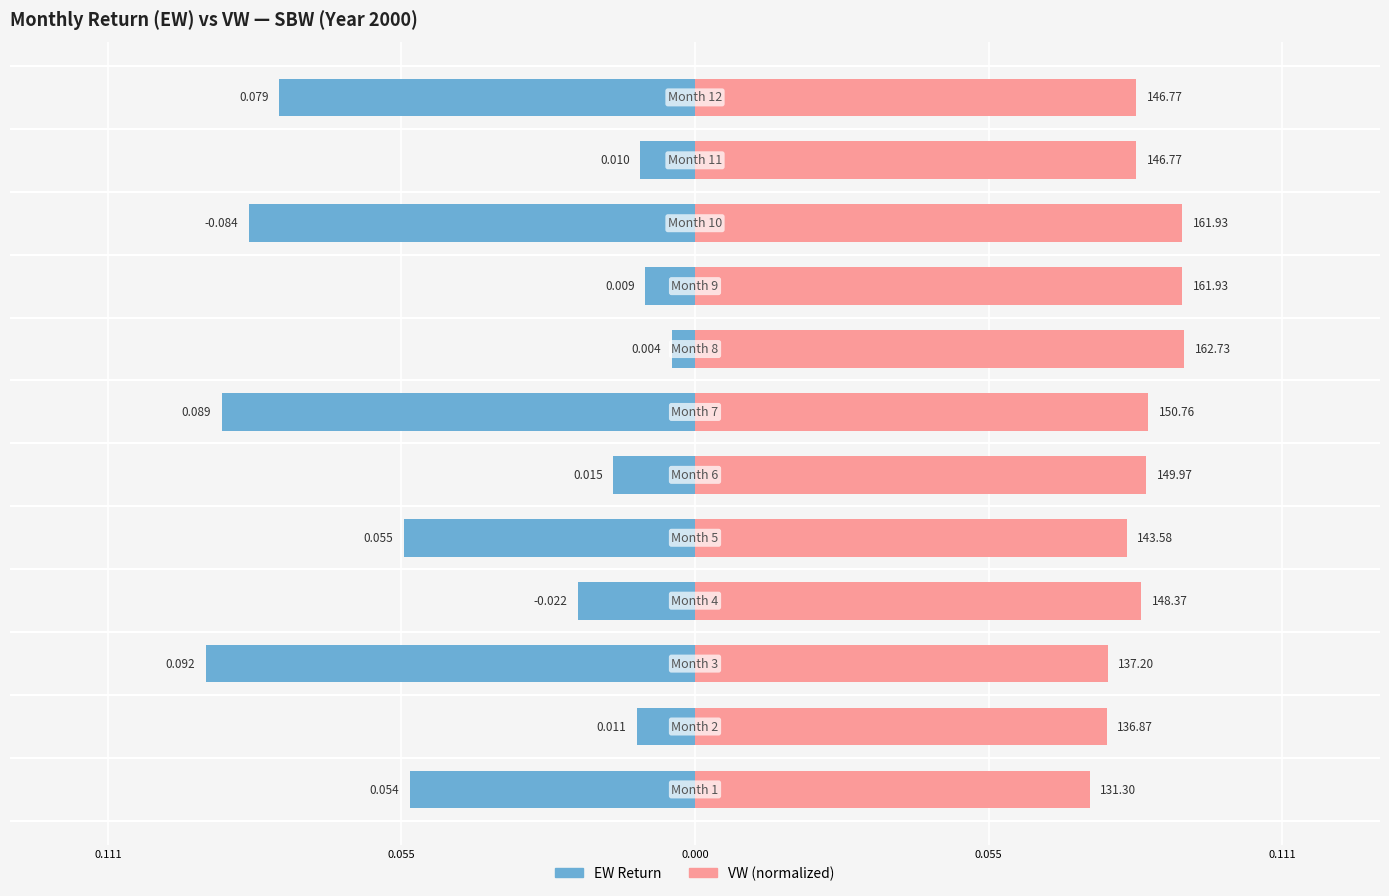

How many data points does each series have?

12